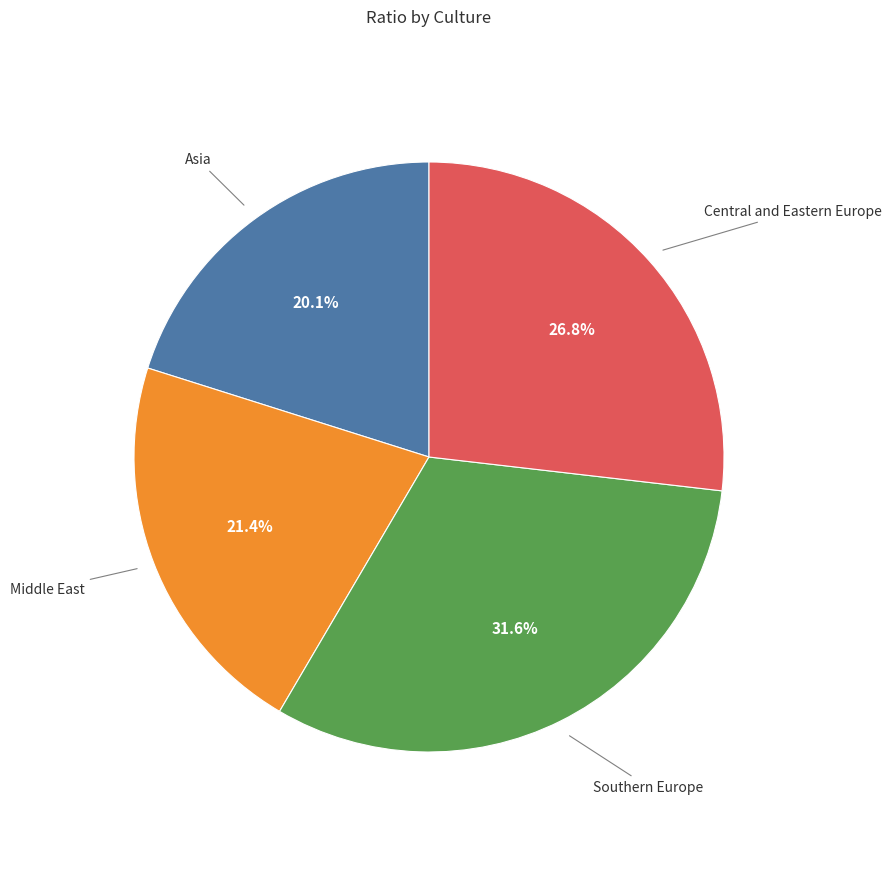

What is the smallest slice in the pie chart?

Asia